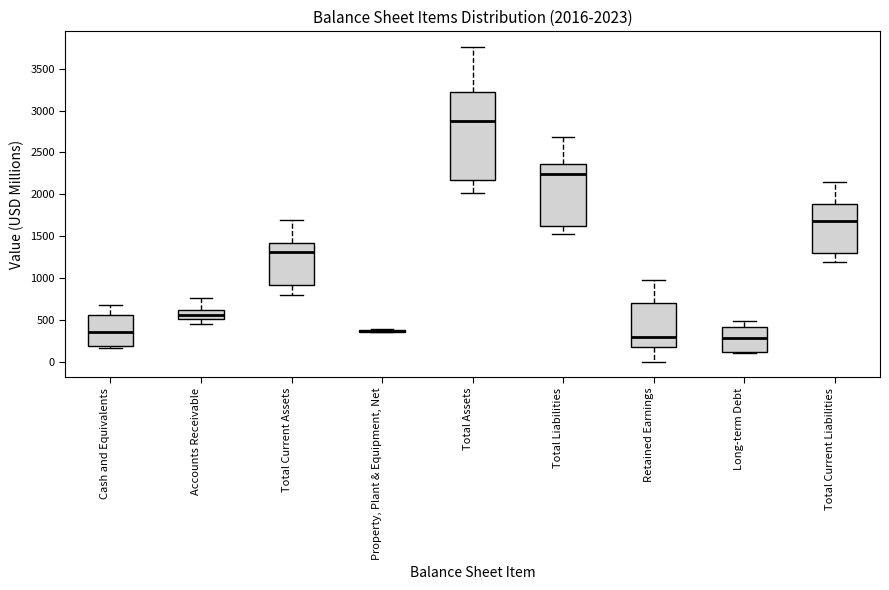

Which box is the tallest, from its lower edge to its upper edge?

Total Assets